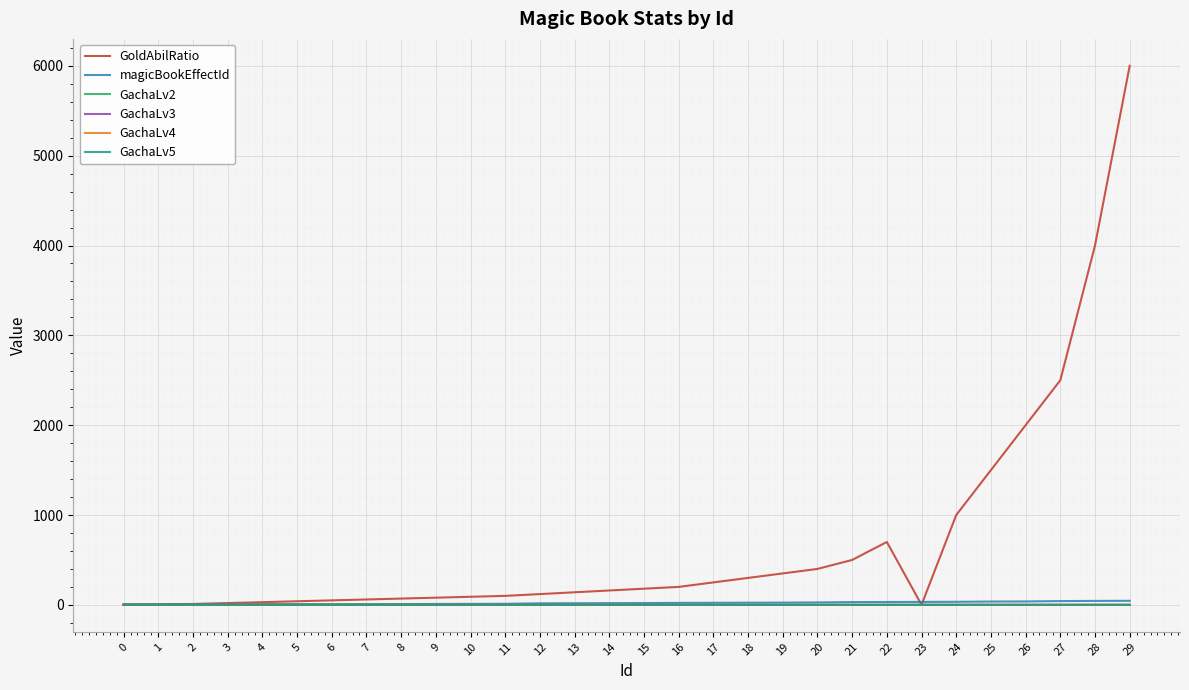

Between 5 and 27, which series saw the biggest shift?

GoldAbilRatio